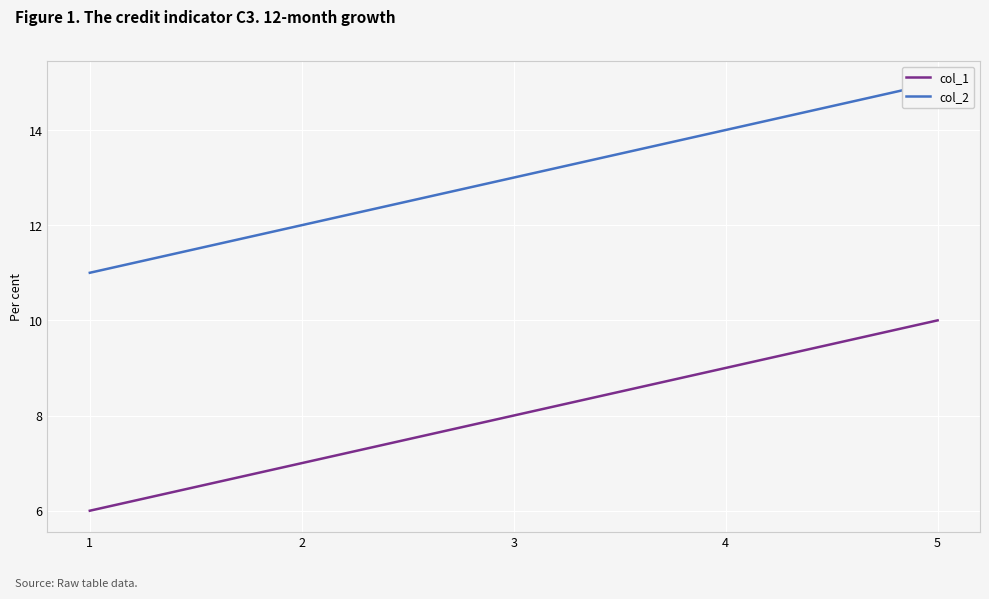

Which series has the largest range (max minus min)?

col_1